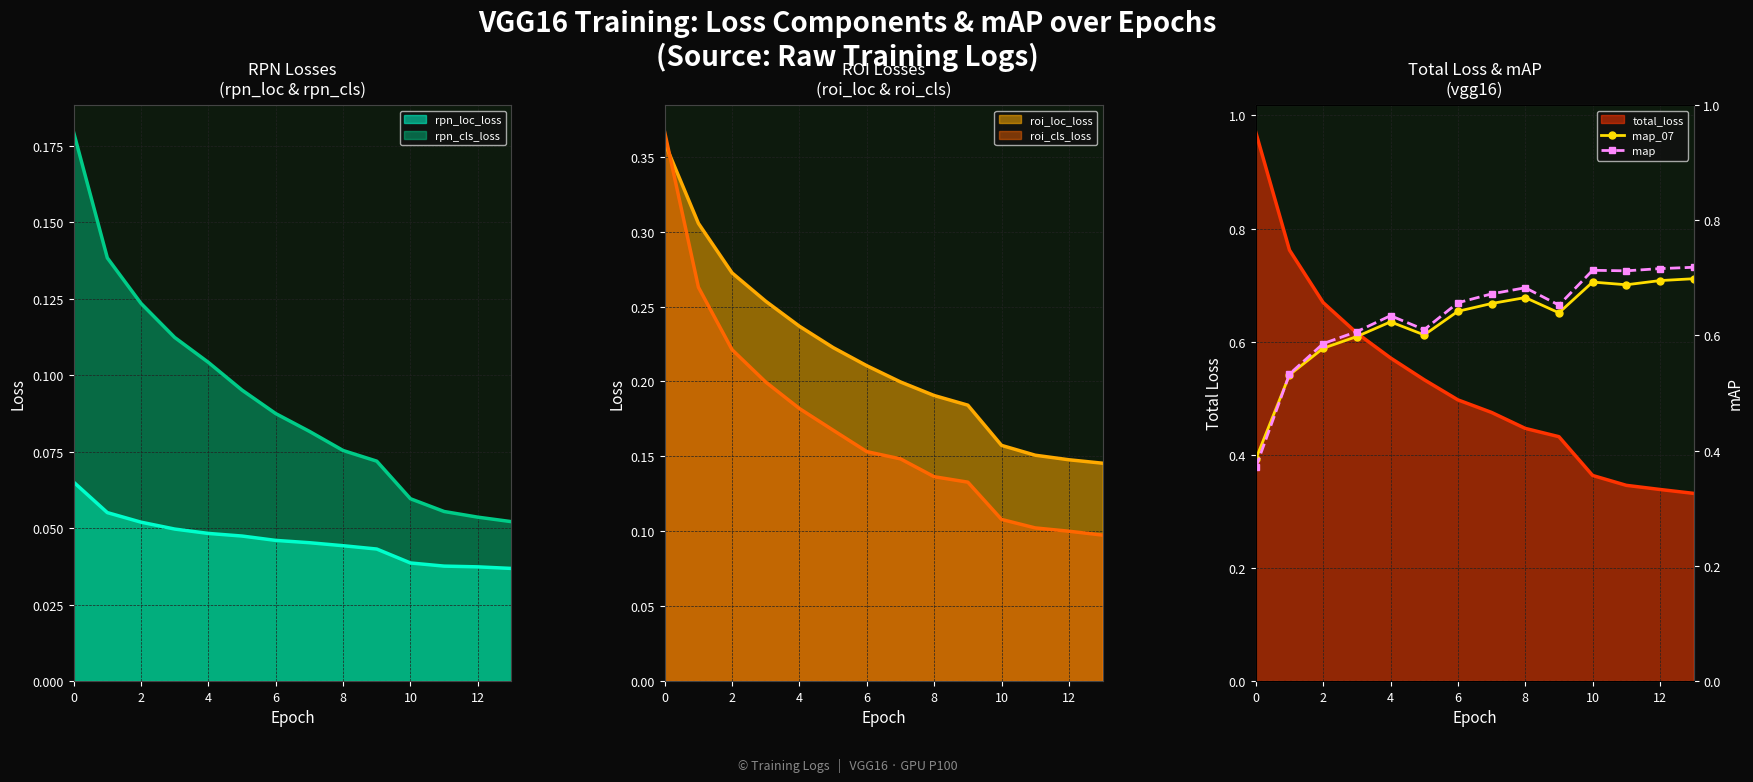

True or false: rpn_cls_loss and rpn_loc_loss cross at least once.

False